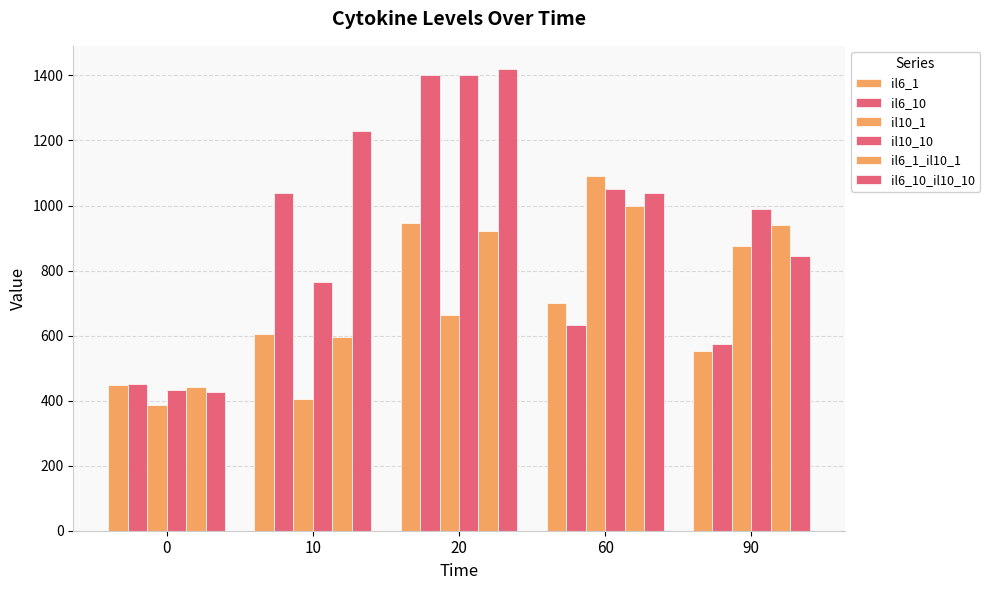

Which has a higher value, 20 or 60?

20